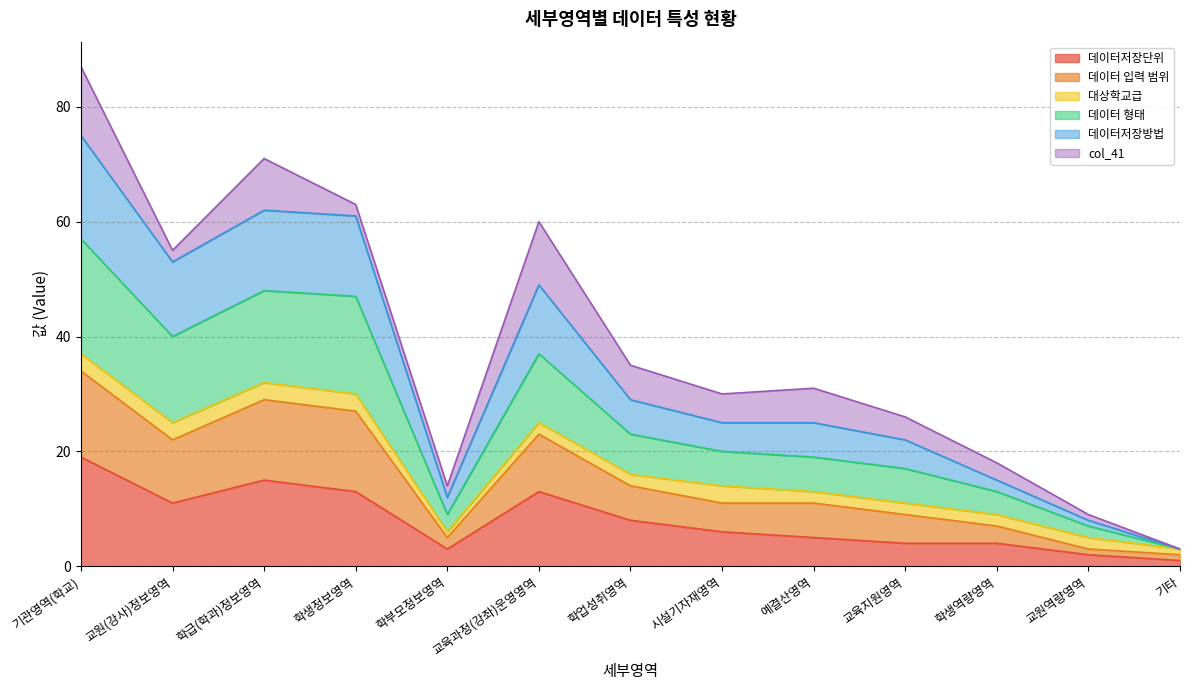

Which category has the highest value in the 데이터저장단위 series?

기관영역(학교)